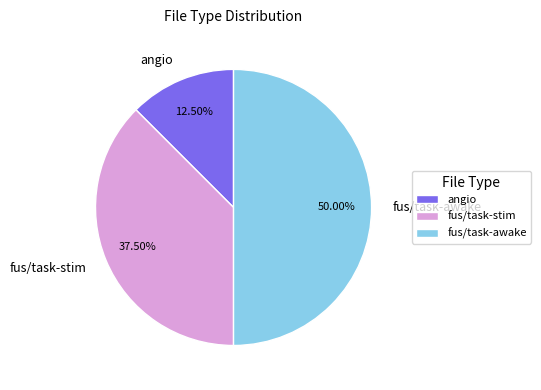

Is it true that angio is 4% of the pie?

False